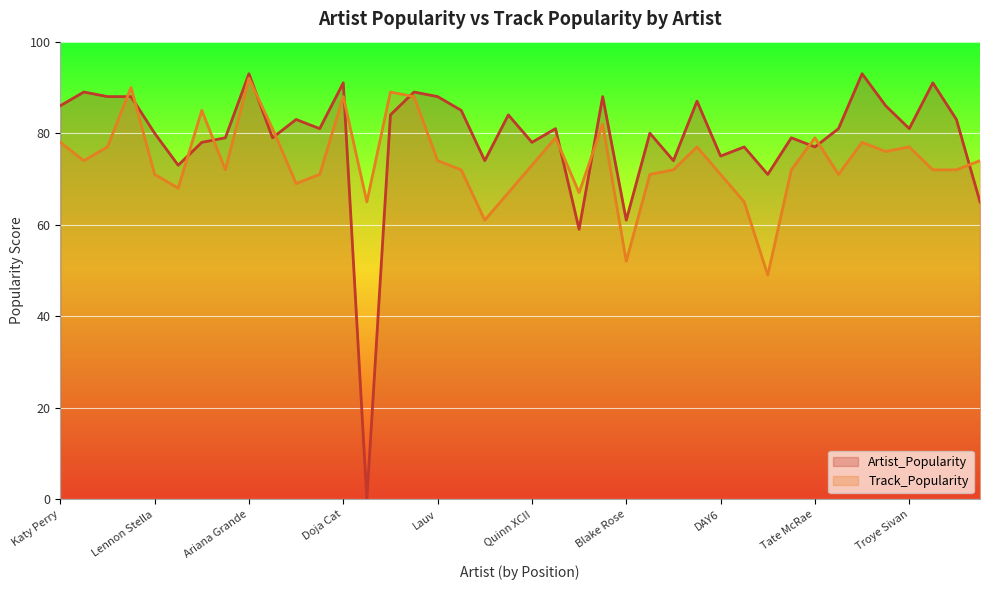

Is it true that Track_Popularity equals 54 at Hailee Steinfeld?

False